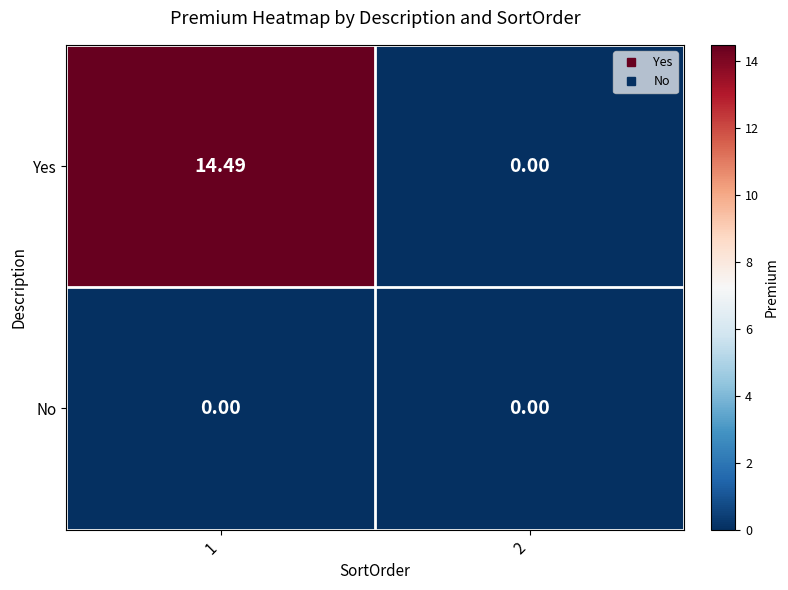

At which category is the sum across all series the highest?

1